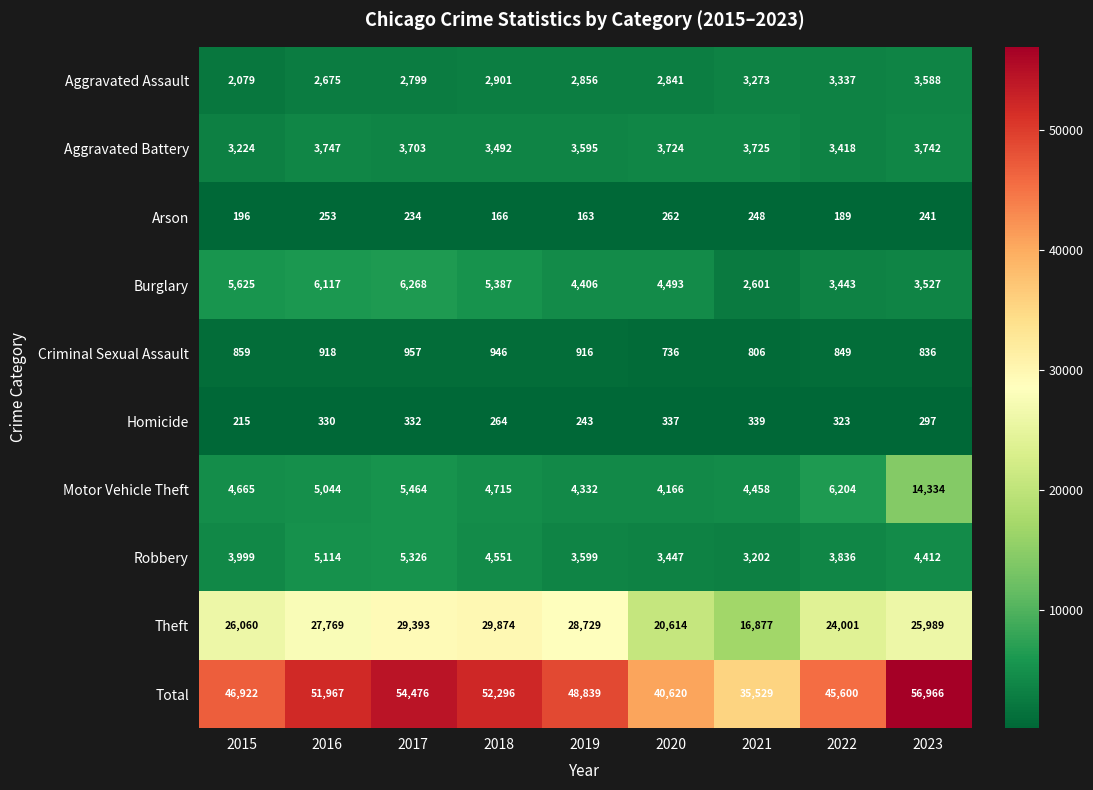

What is the difference between the highest and lowest values at 2016?

51714